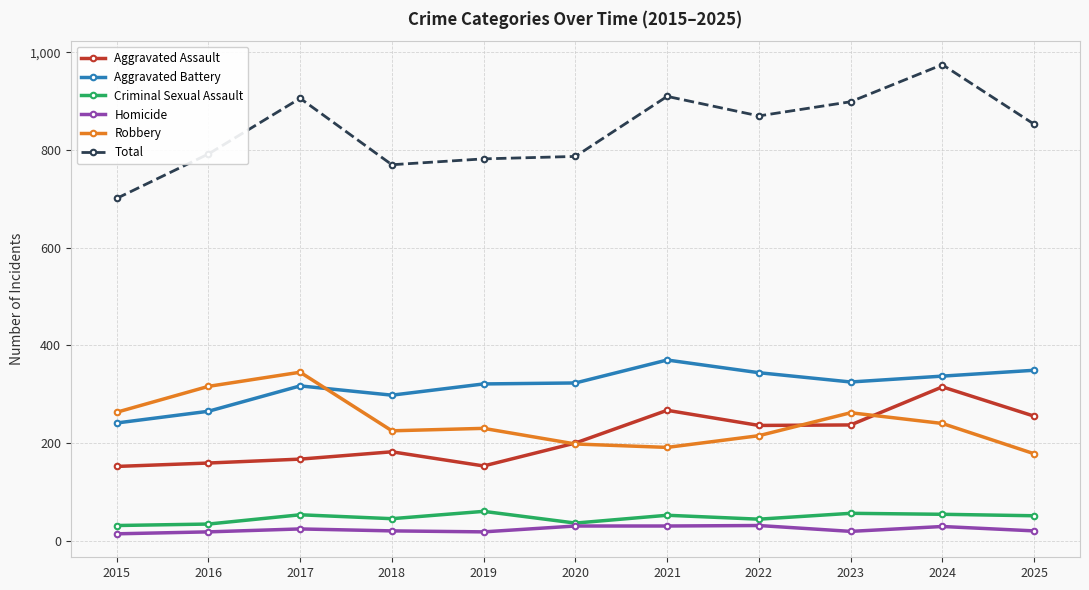

Which label corresponds to the largest value in the chart?

2024